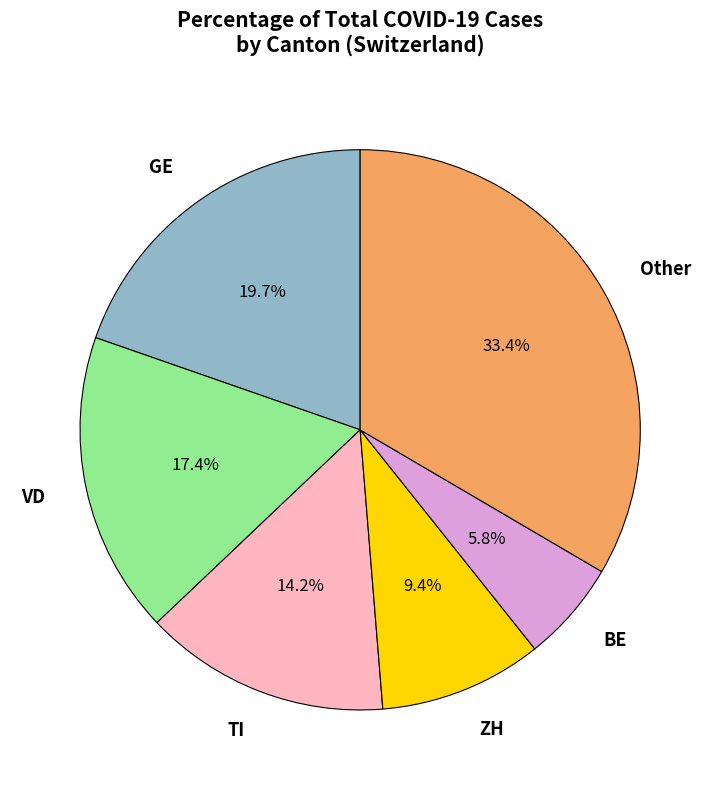

How much of the chart is everything except Other?

66.6%